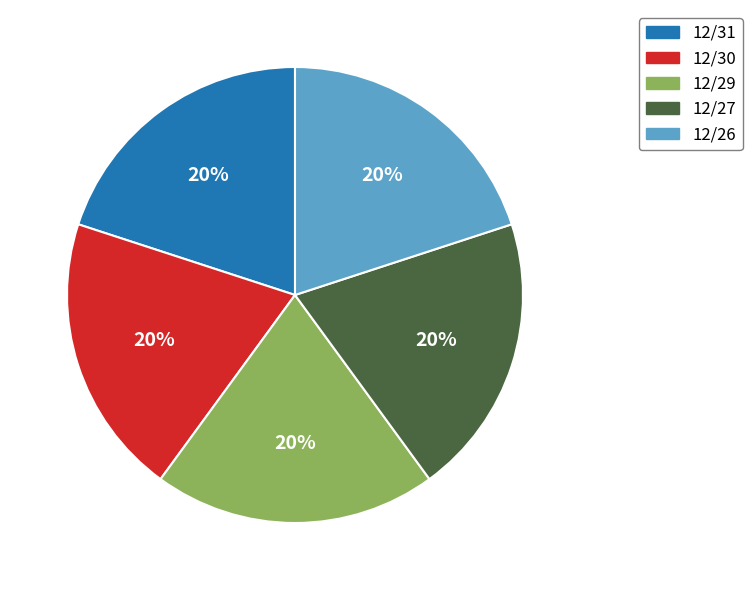

To the nearest percent, what portion does 12/30 represent?

20%